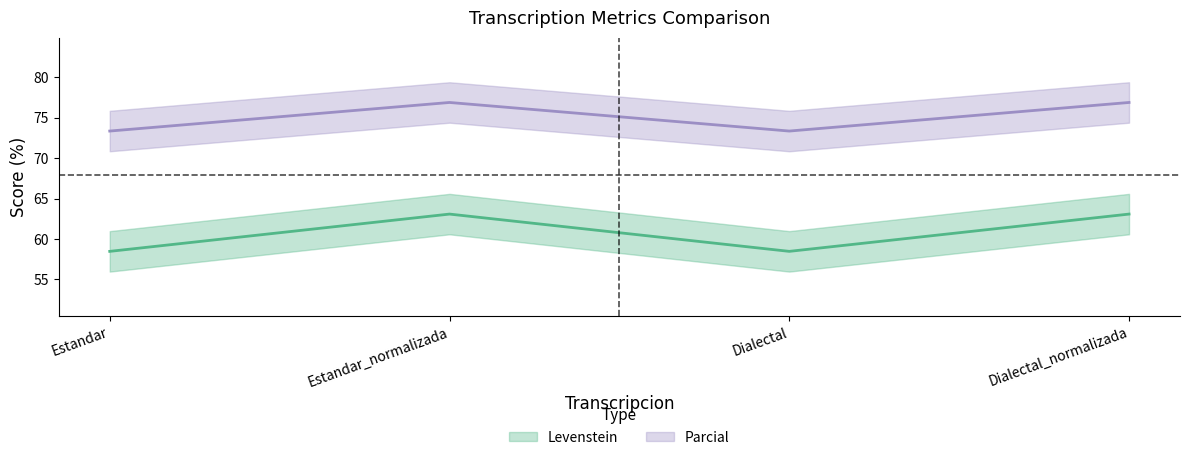

Which category has the highest value in the Parcial series?

Estandar_normalizada